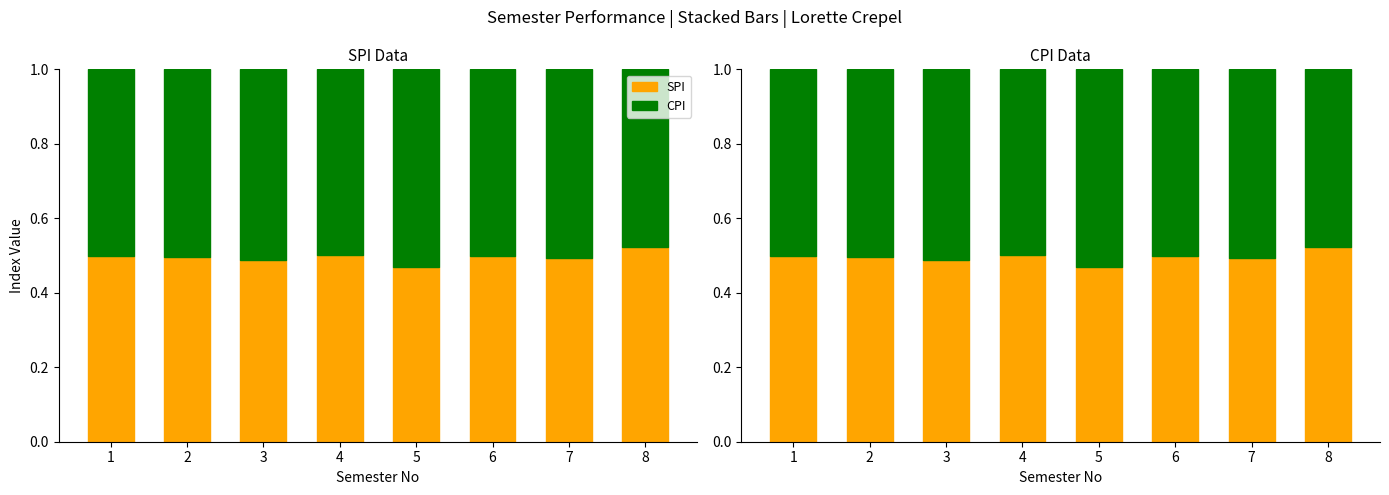

Between 6 and 8, which series saw the biggest shift?

CPI